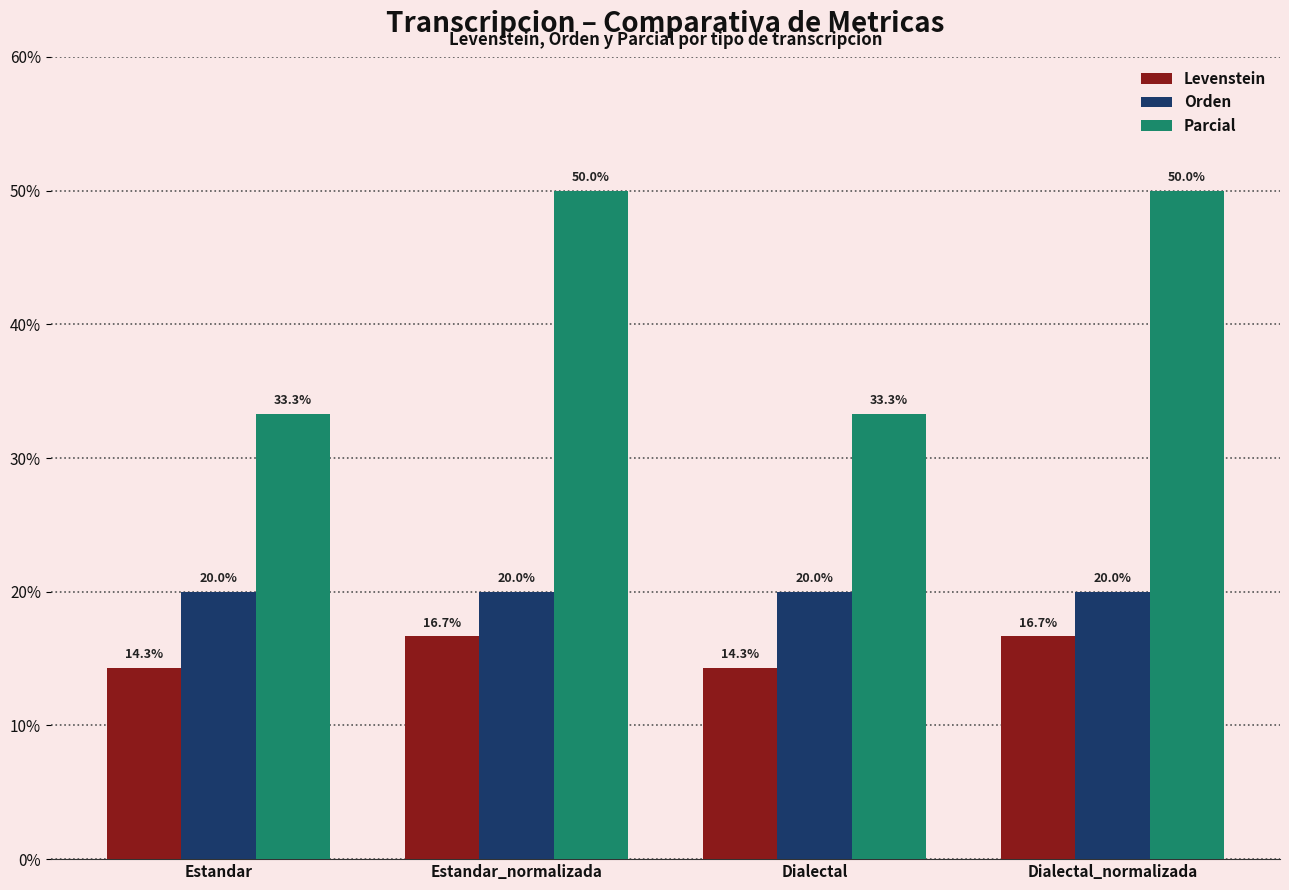

Rank the series by their average value, from highest to lowest.

Parcial, Orden, Levenstein